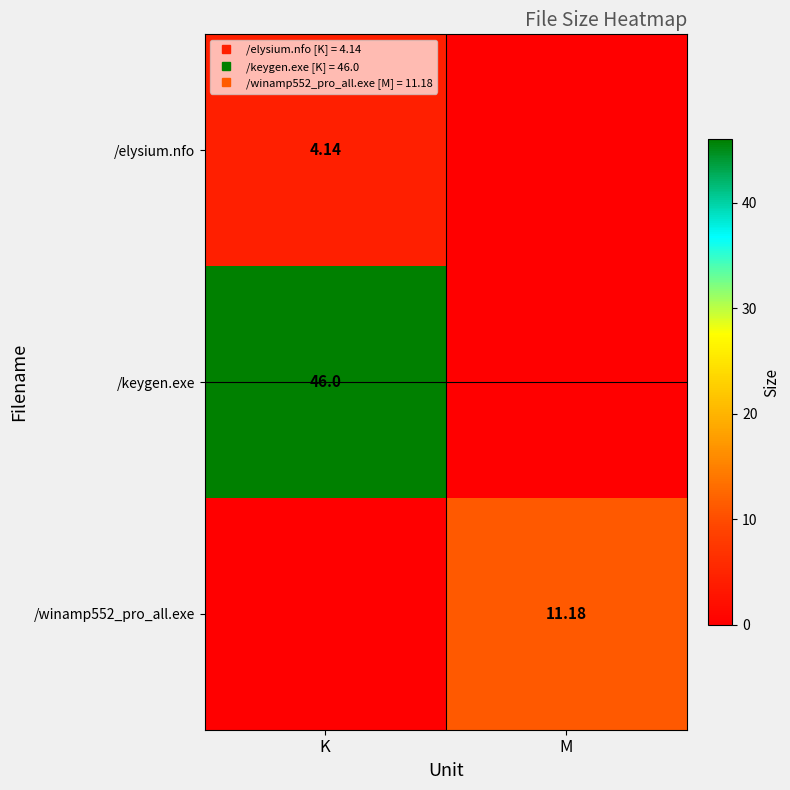

Rank the series by their average value, from highest to lowest.

/keygen.exe, /winamp552_pro_all.exe, /elysium.nfo